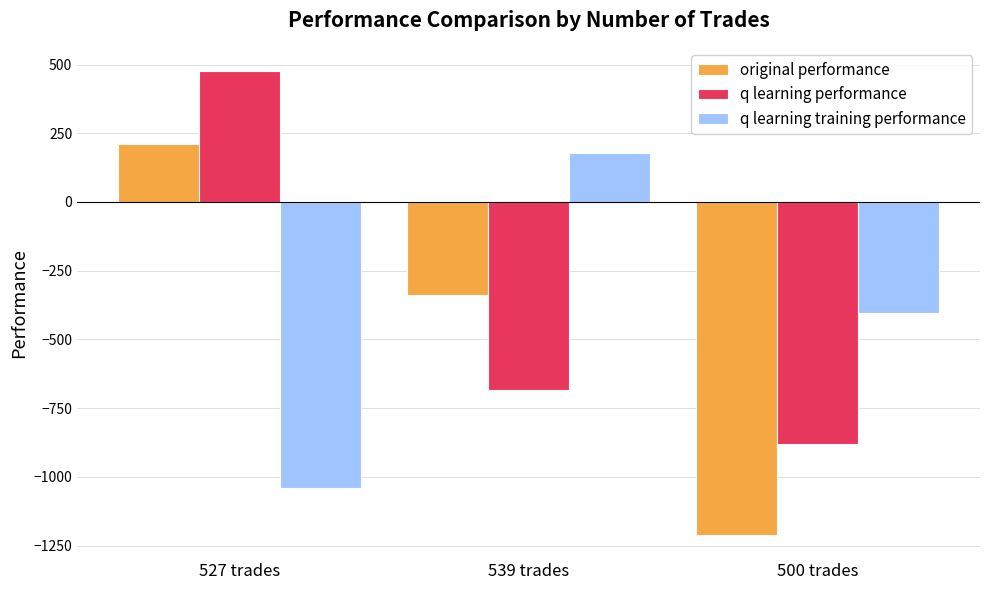

Which series has the largest total across all categories?

q learning performance